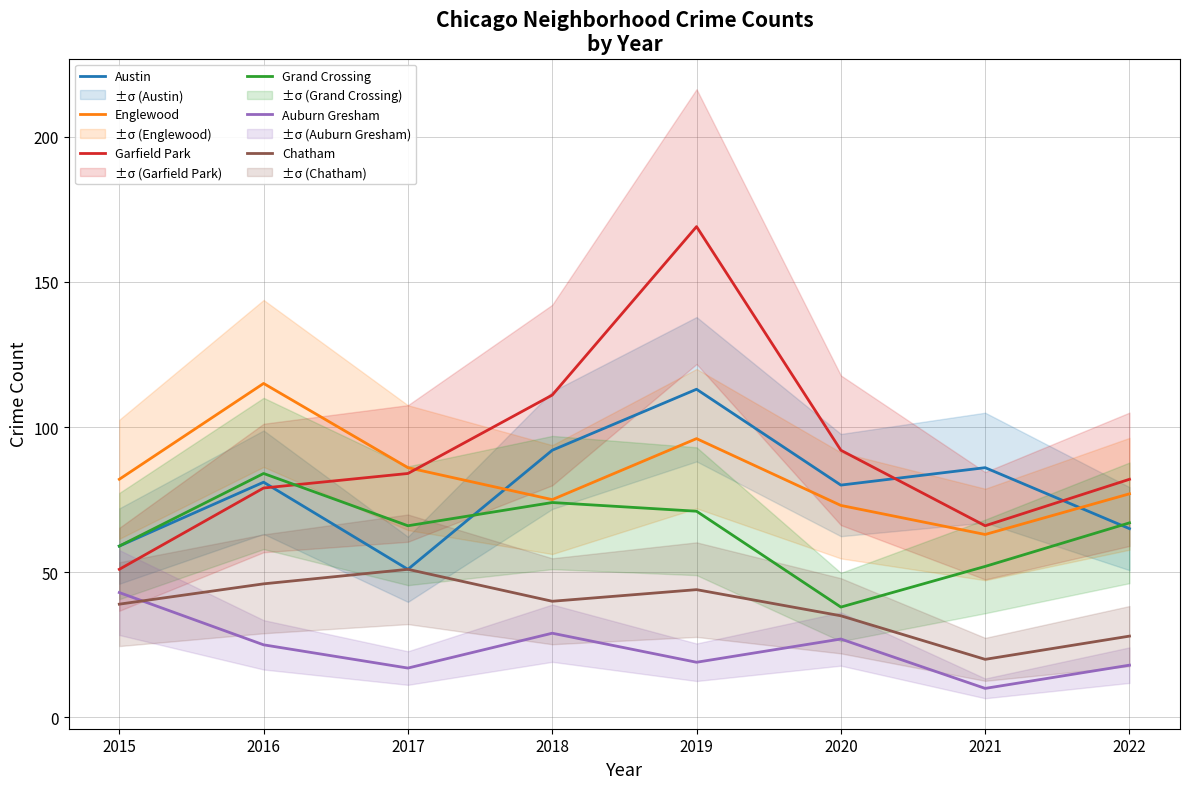

Count the number of categories in the chart.

8